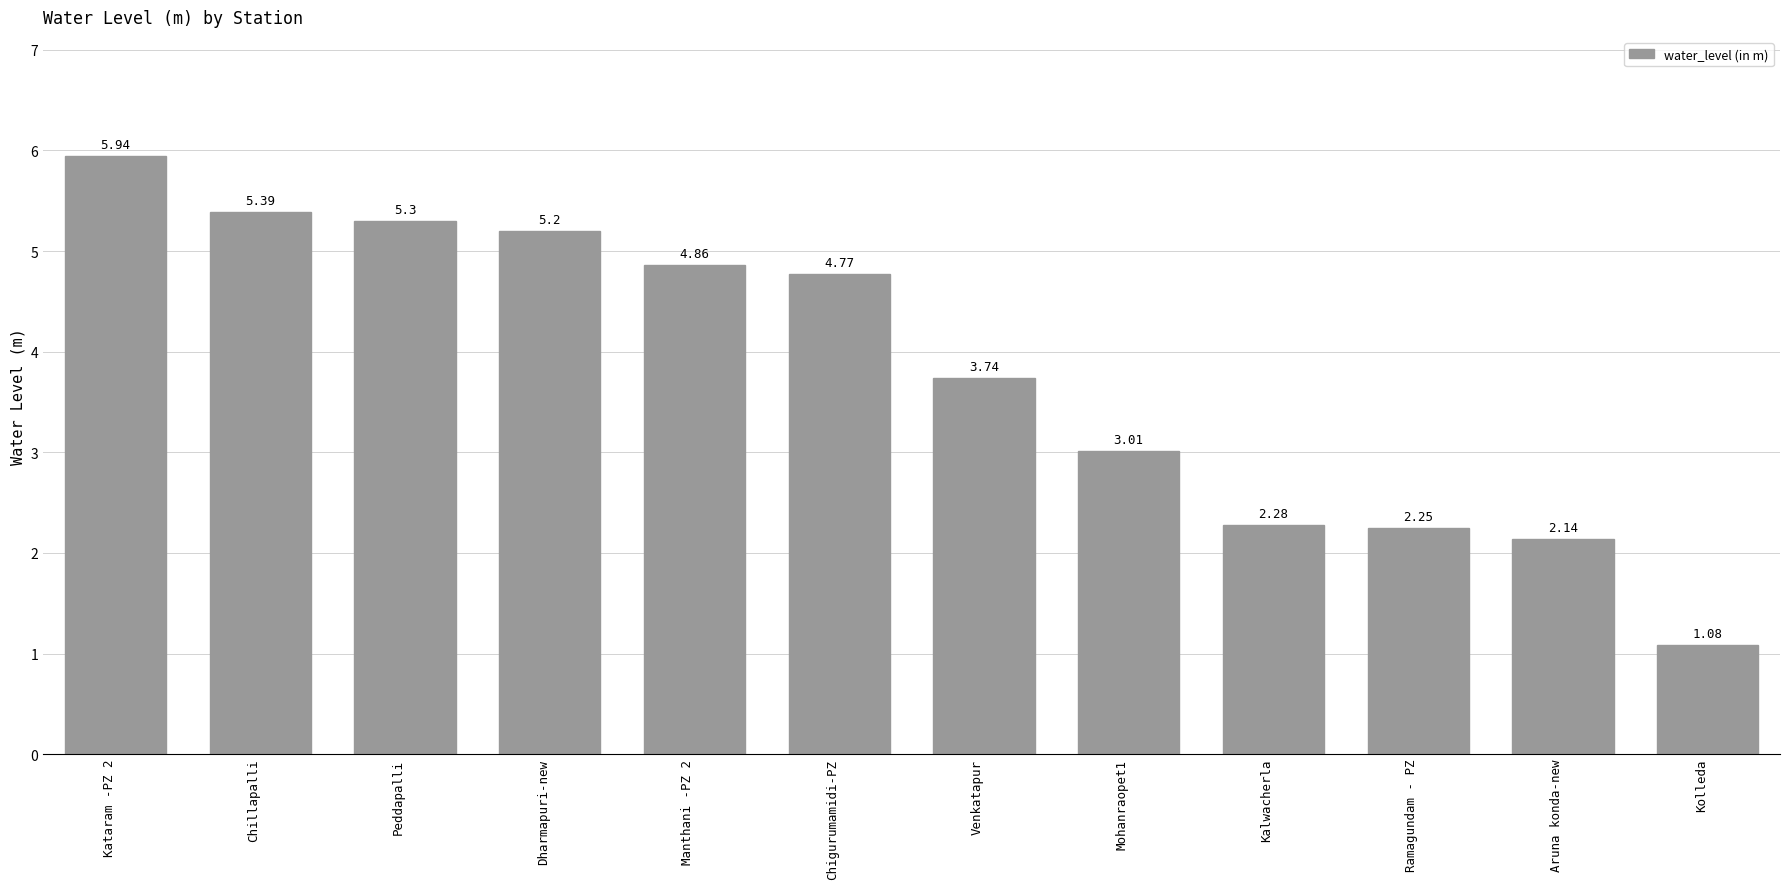

At which category does the chart reach its peak across all series?

Kataram -PZ 2